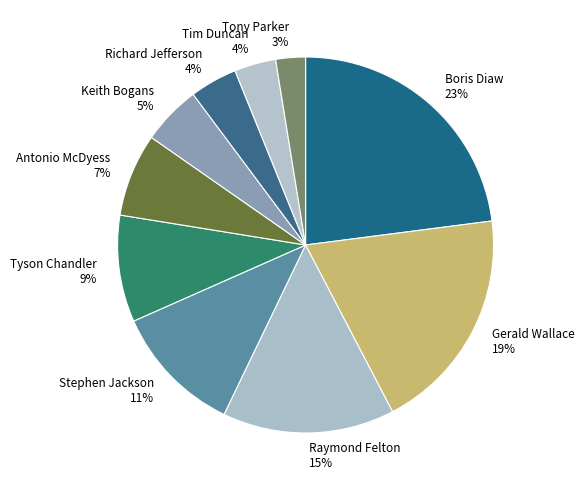

To the nearest percent, what is the average slice percentage?

10%